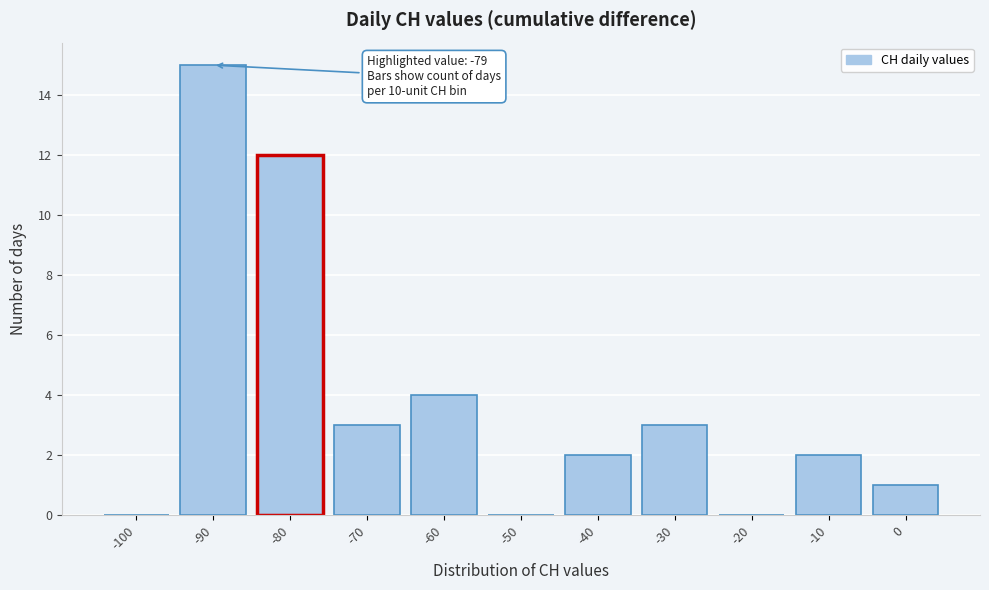

Reading left to right, what are all the values shown in this chart?

-100=0	-90=15	-80=12	-70=3	-60=4	-50=0	-40=2	-30=3	-20=0	-10=2	0=1